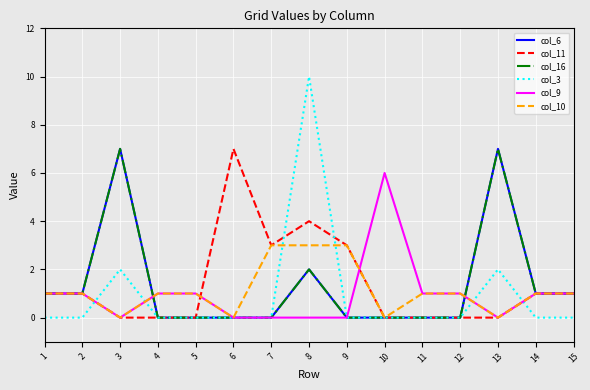

Does the chart display data point markers on the line(s)?

No